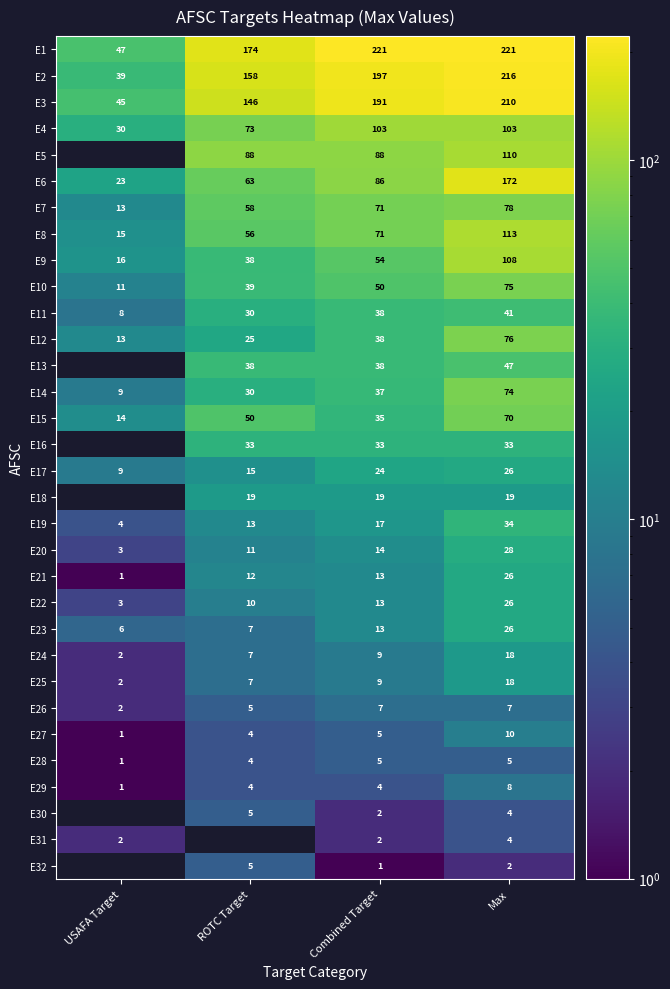

What is the sum of all E11 values?

117